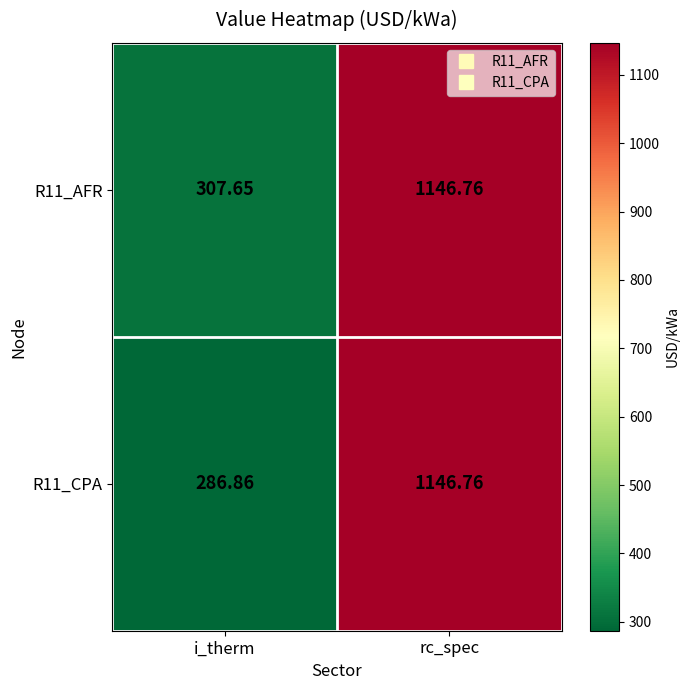

At which category does the chart reach its minimum across all series?

i_therm